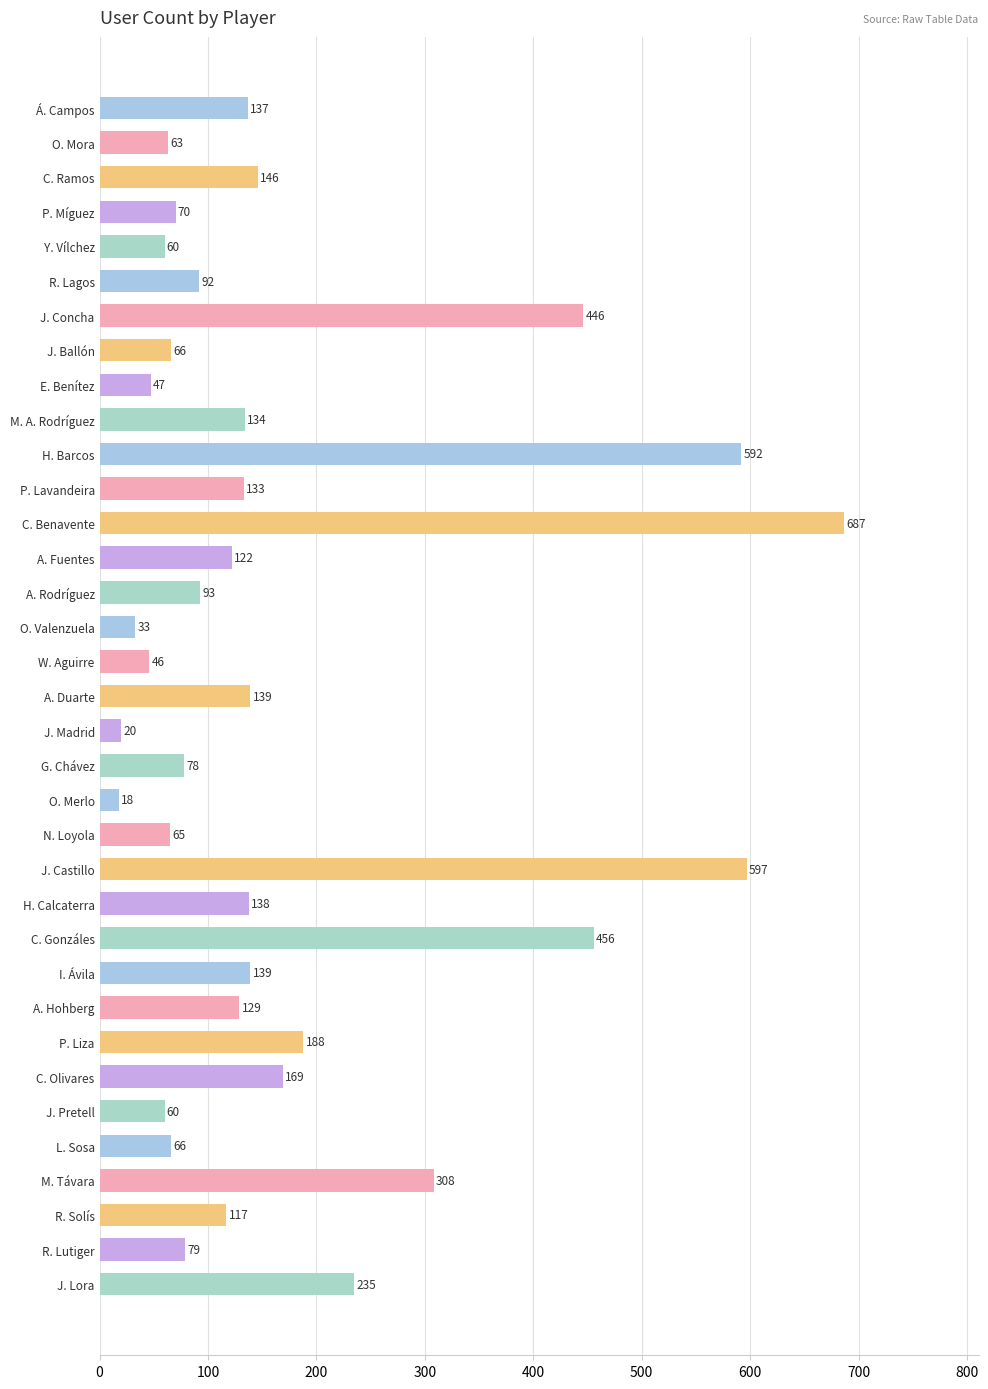

Which label corresponds to the smallest value in the chart?

O. Merlo